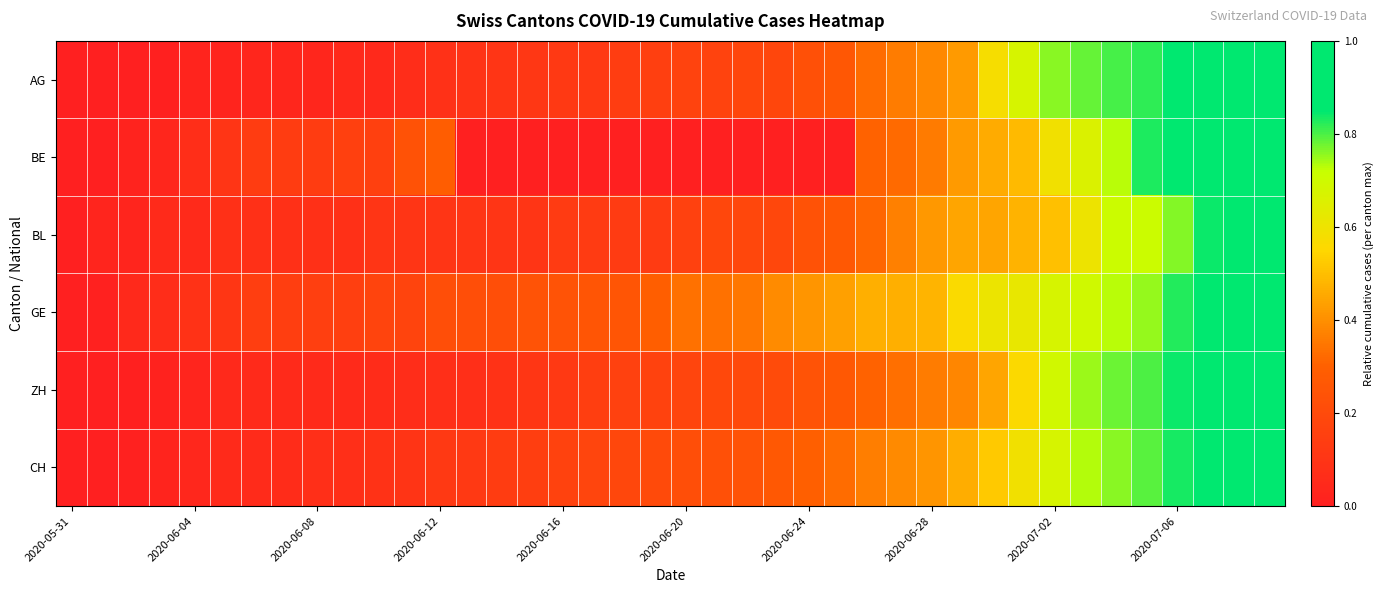

Which series has the widest spread of values?

AG